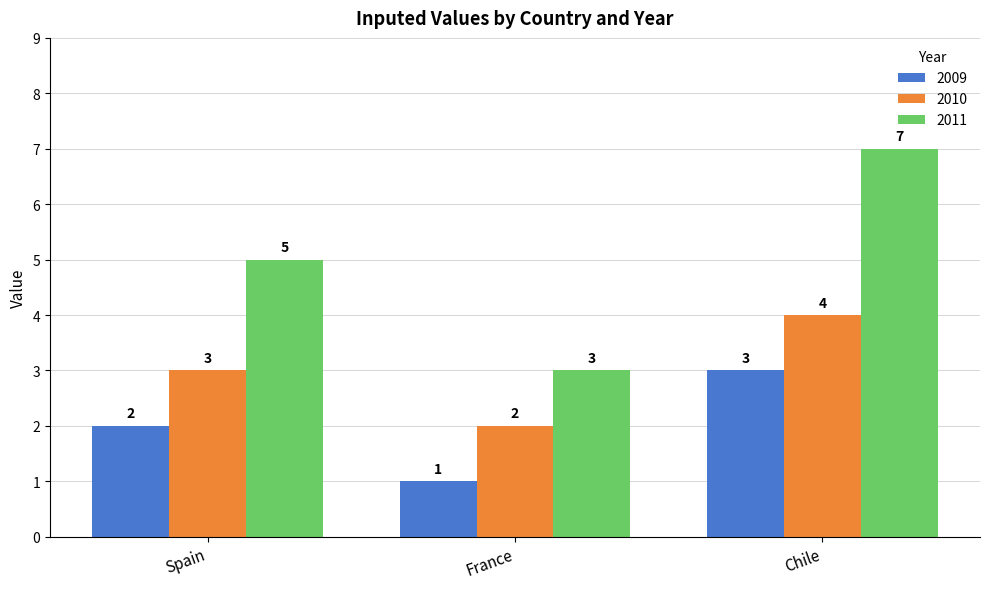

What is the lowest value of the 2009 series?

1